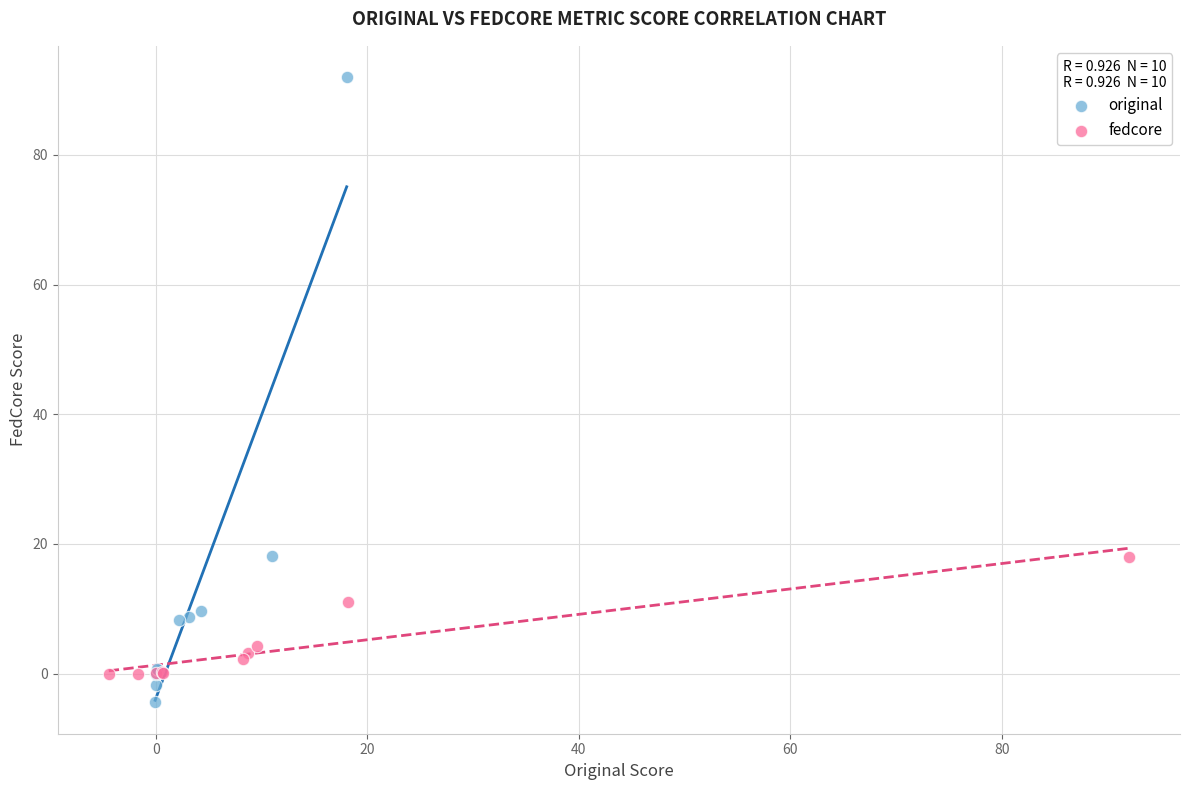

What are all the series names shown in the legend?

original, fedcore